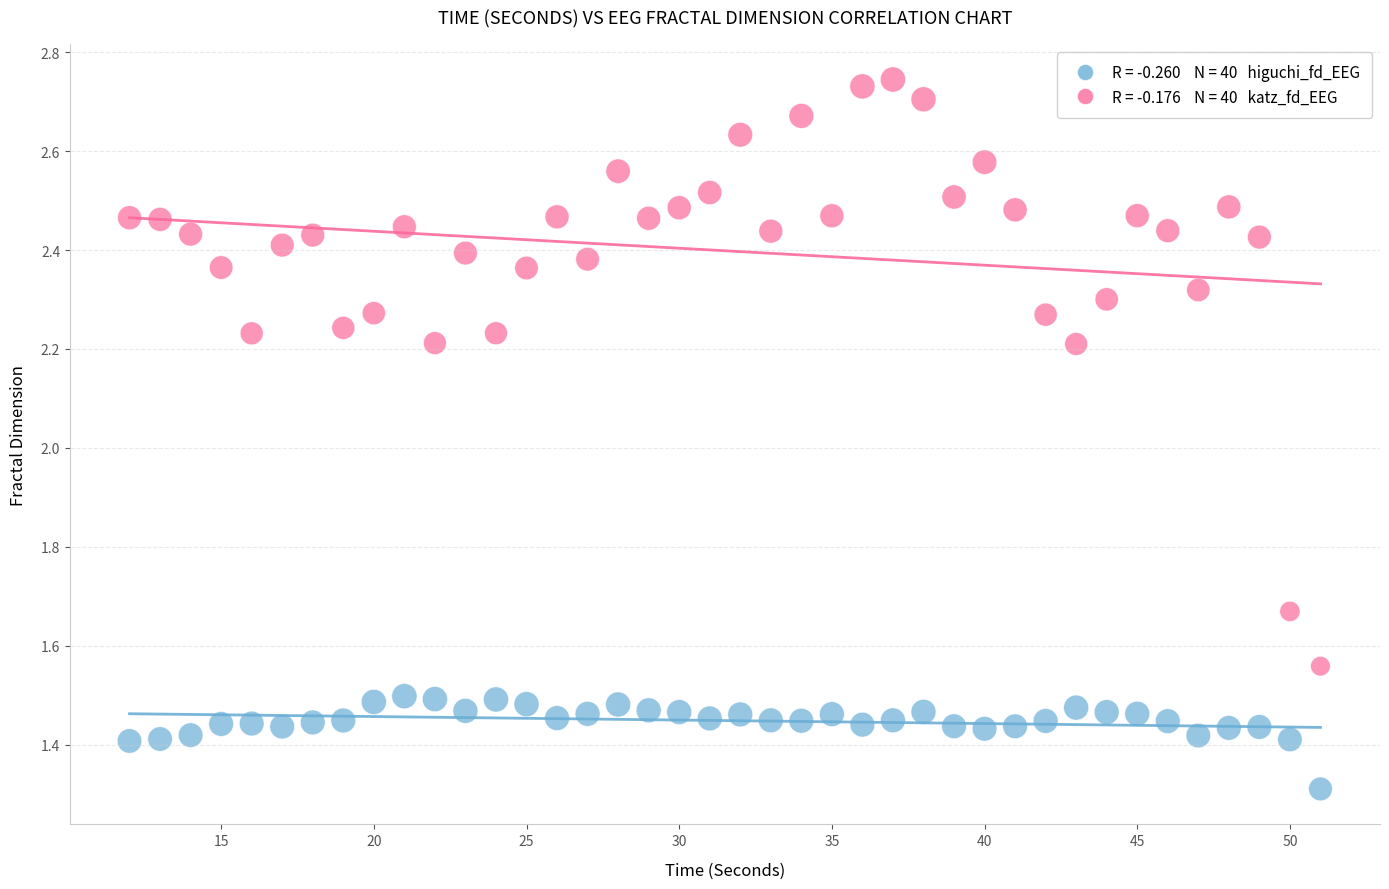

Across all data points, what is the range of X values (max minus min)?

39.0